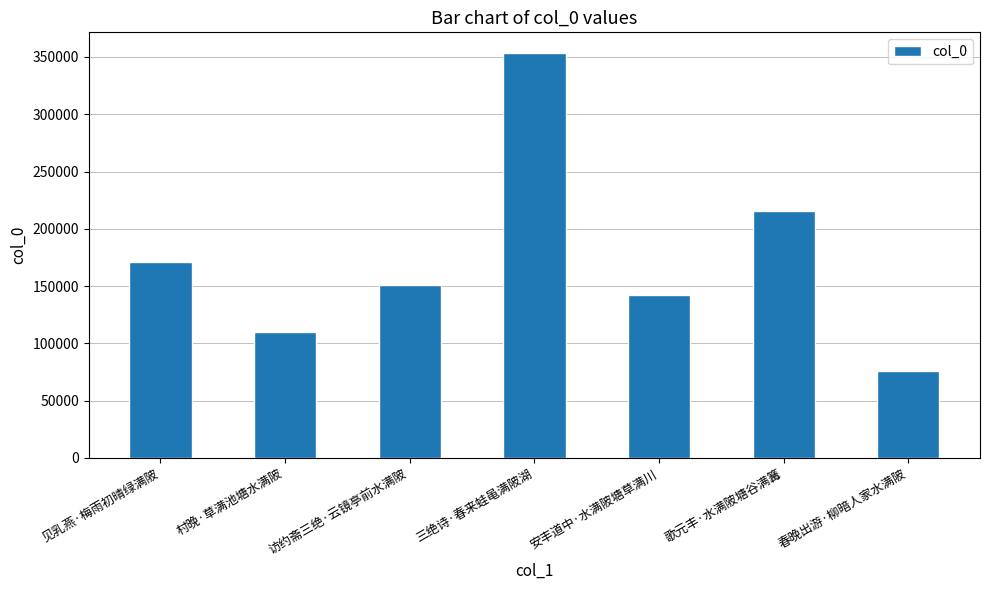

Which has a higher value, 访约斋三绝·云镜亭前水满陂 or 安丰道中·水满陂塘草满川?

访约斋三绝·云镜亭前水满陂